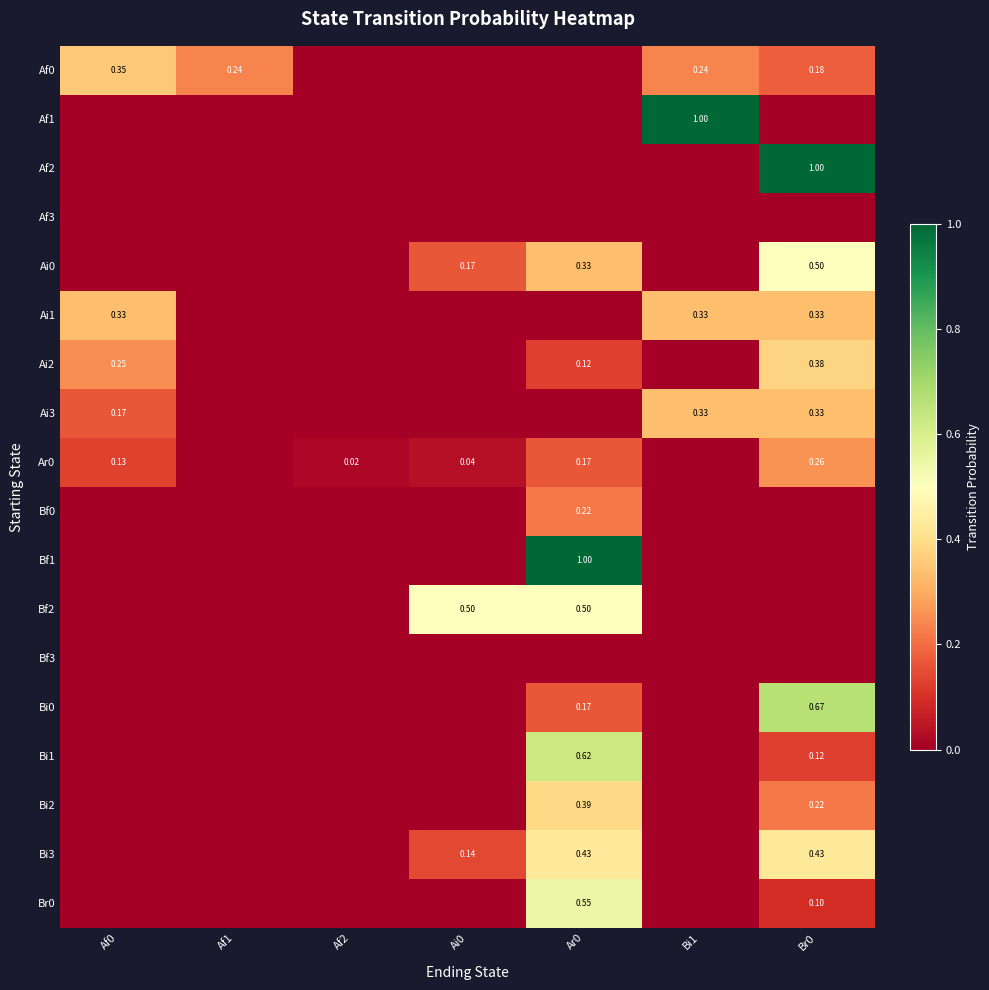

What is the difference between the highest and lowest values at Ar0?

1.0